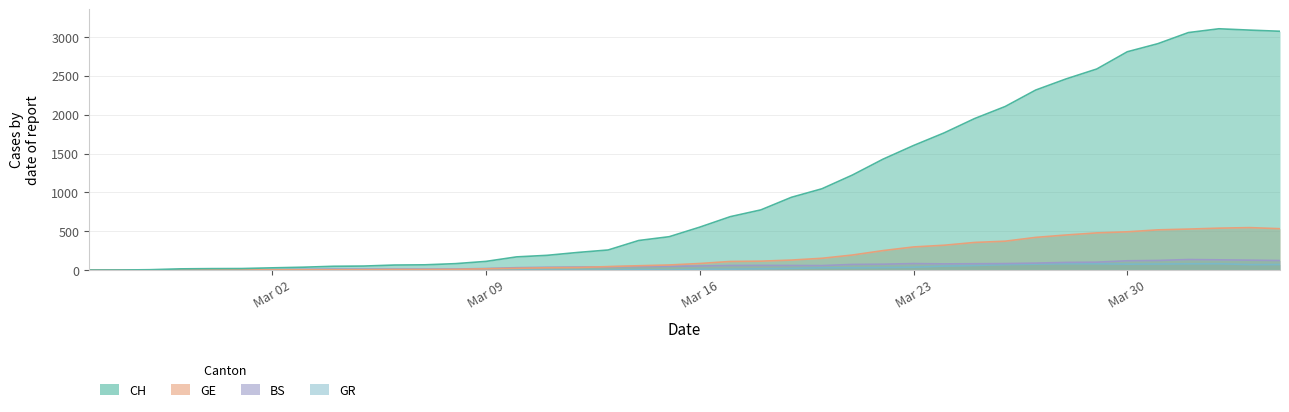

Which series has the largest range (max minus min)?

CH